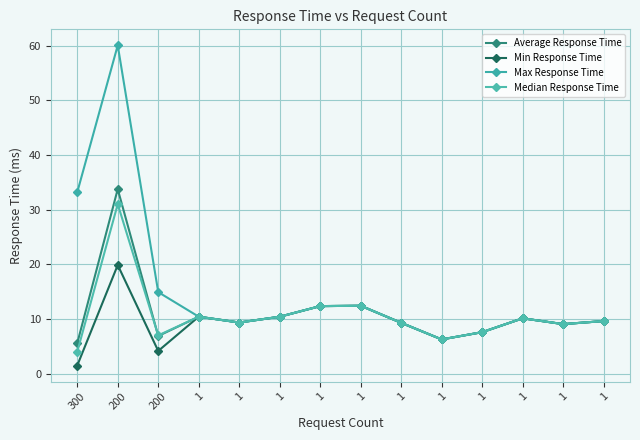

Count the number of categories in the chart.

14